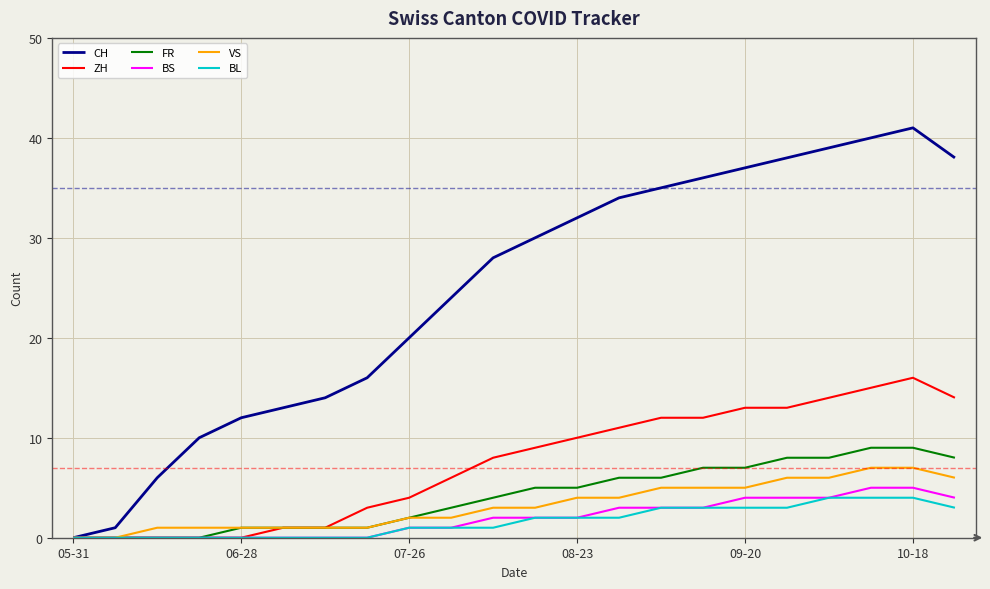

What is the highest value of the ZH series?

16